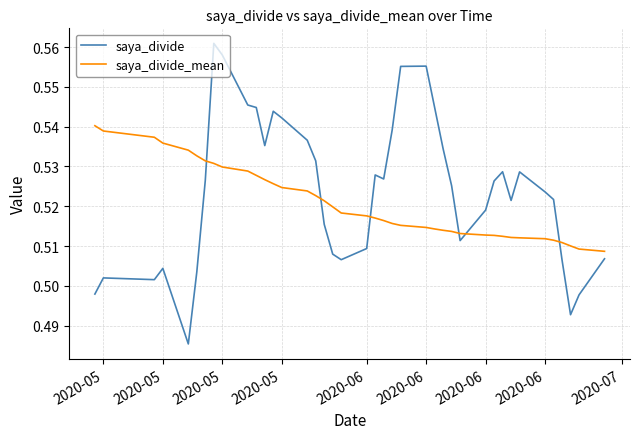

What is the difference between the maximum and minimum values in the saya_divide series?

0.1